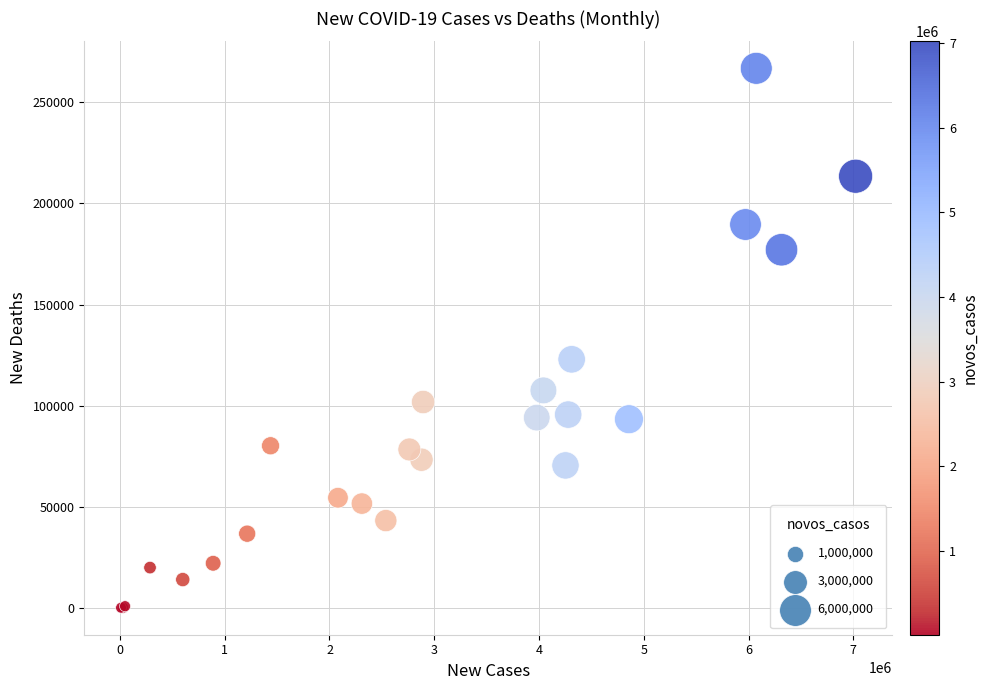

What Y value in the scatter plot is closest to 133425?

122898